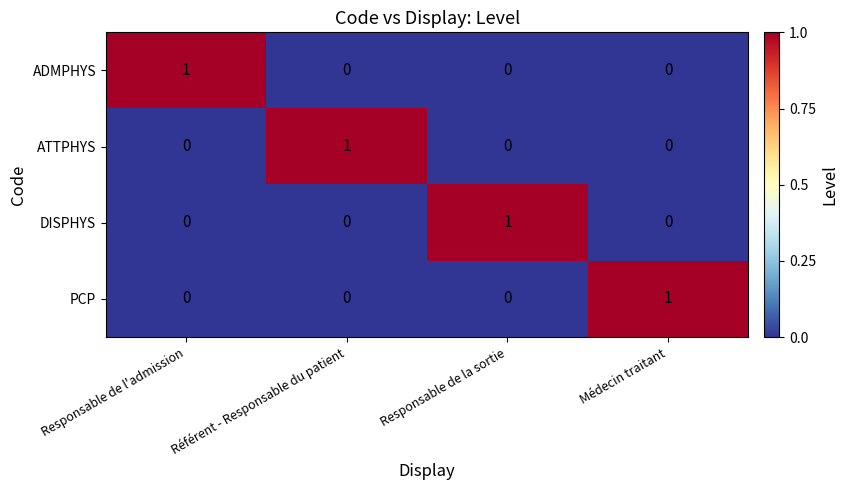

At which label does ATTPHYS reach its peak?

Référent - Responsable du patient